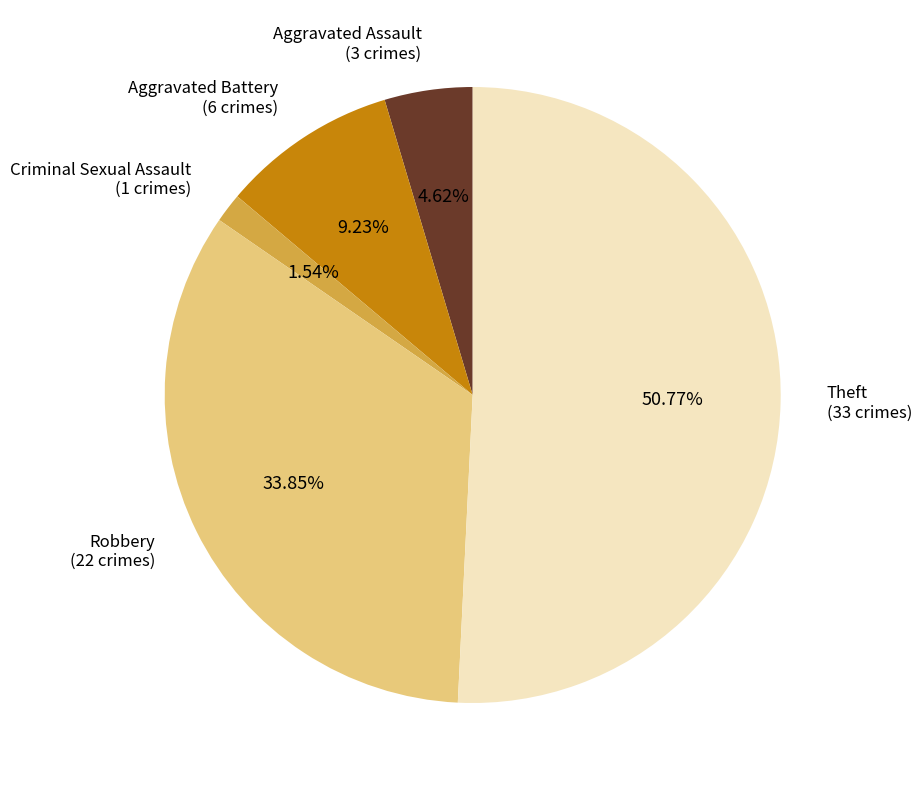

To the nearest percent, what is the difference between the largest and smallest slice percentages?

49%